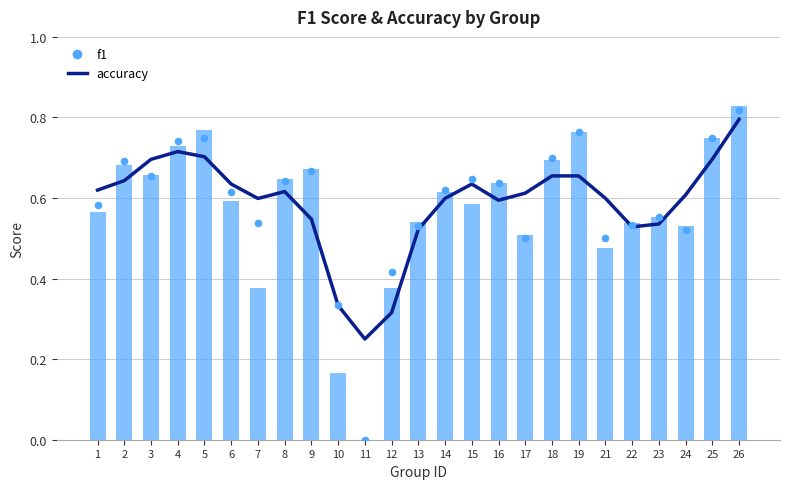

What are all the series names shown in the legend?

accuracy, f1